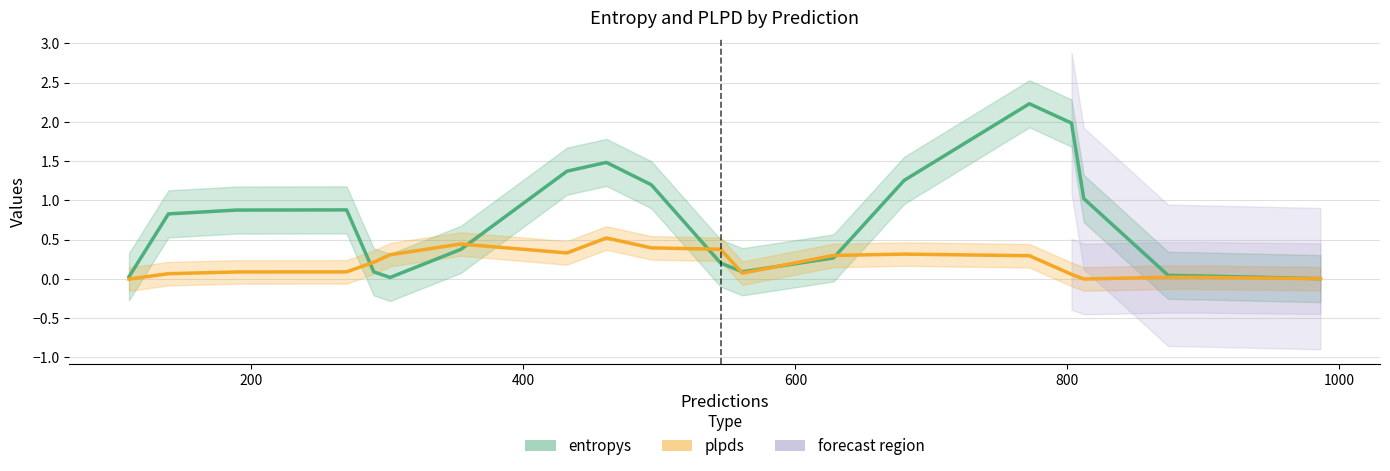

How many lines are shown in the chart?

2